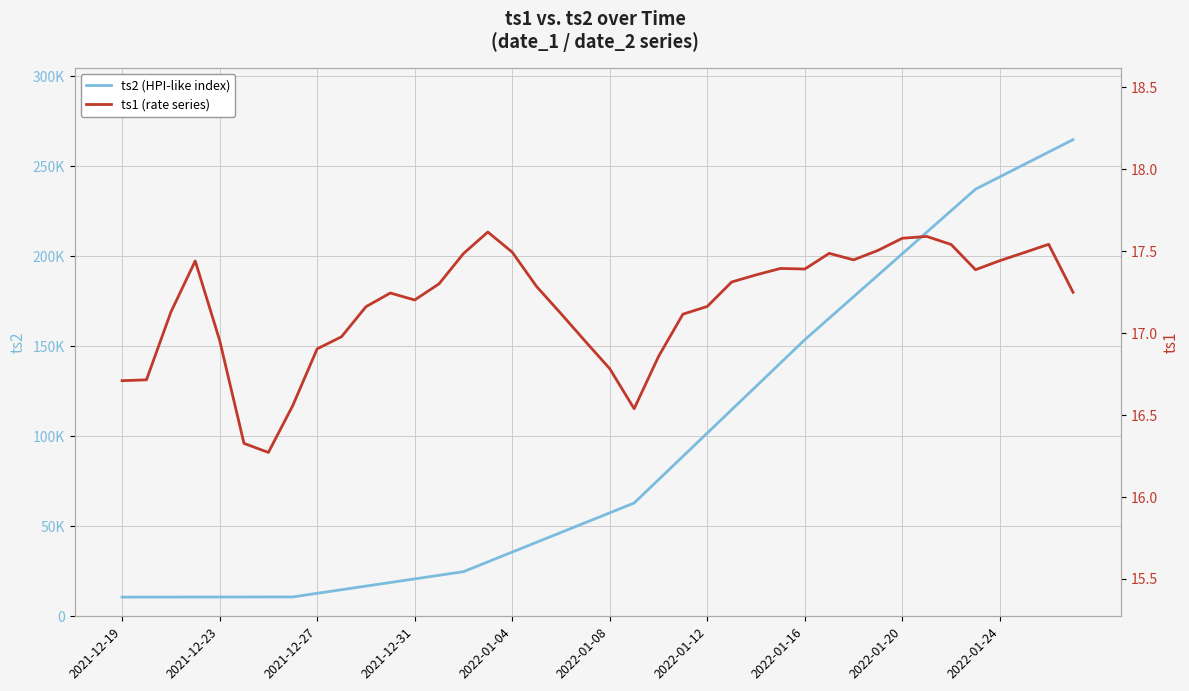

In ts1, how many points are lower than both neighbors (excluding endpoints)?

6